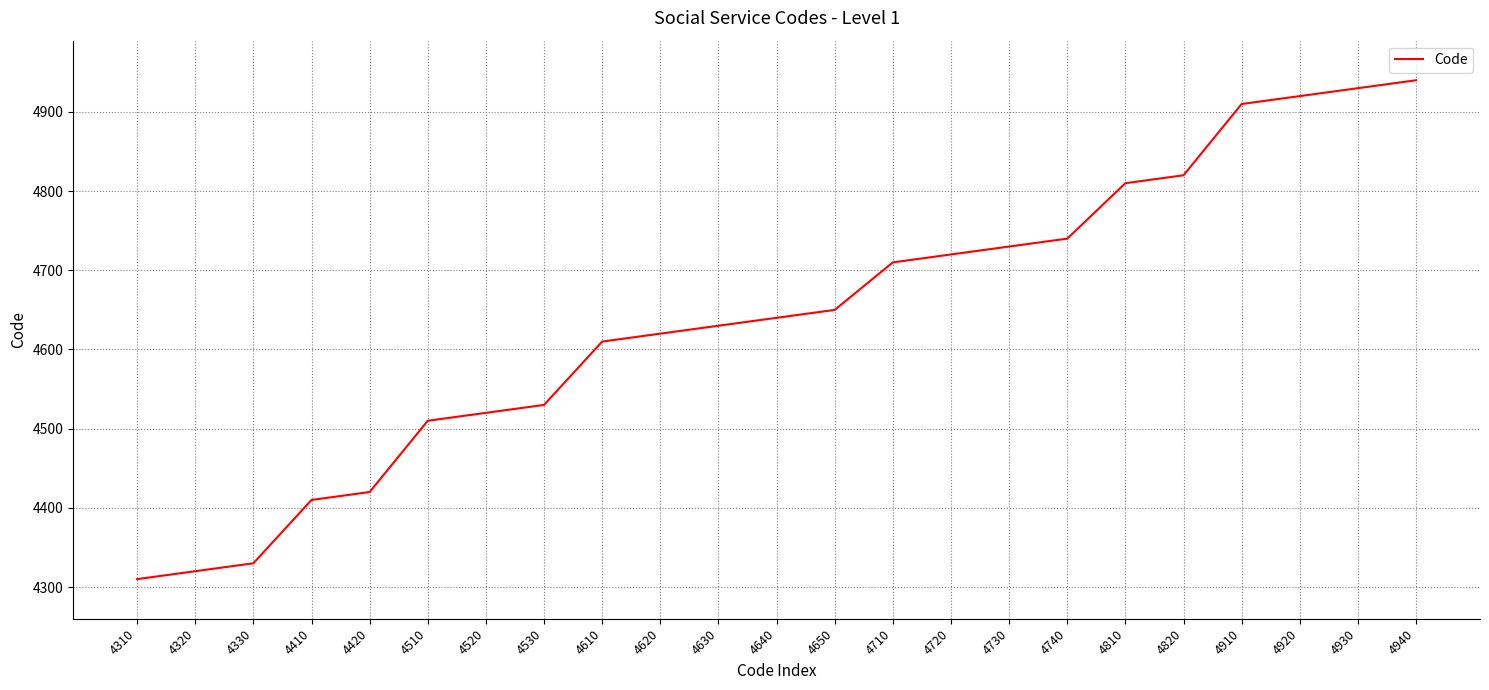

How many lines are shown in the chart?

1